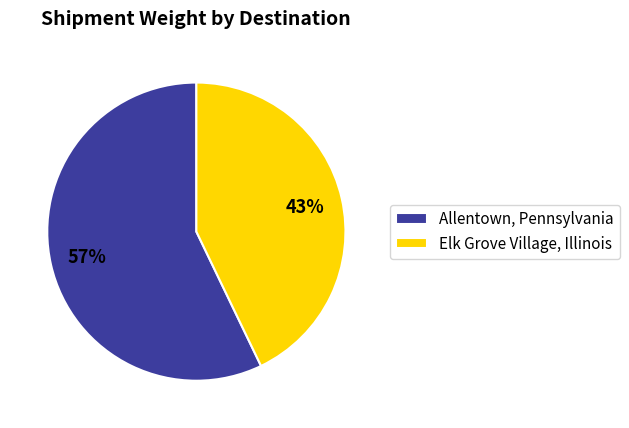

Rank the categories by value from lowest to highest.

Elk Grove Village, Illinois, Allentown, Pennsylvania